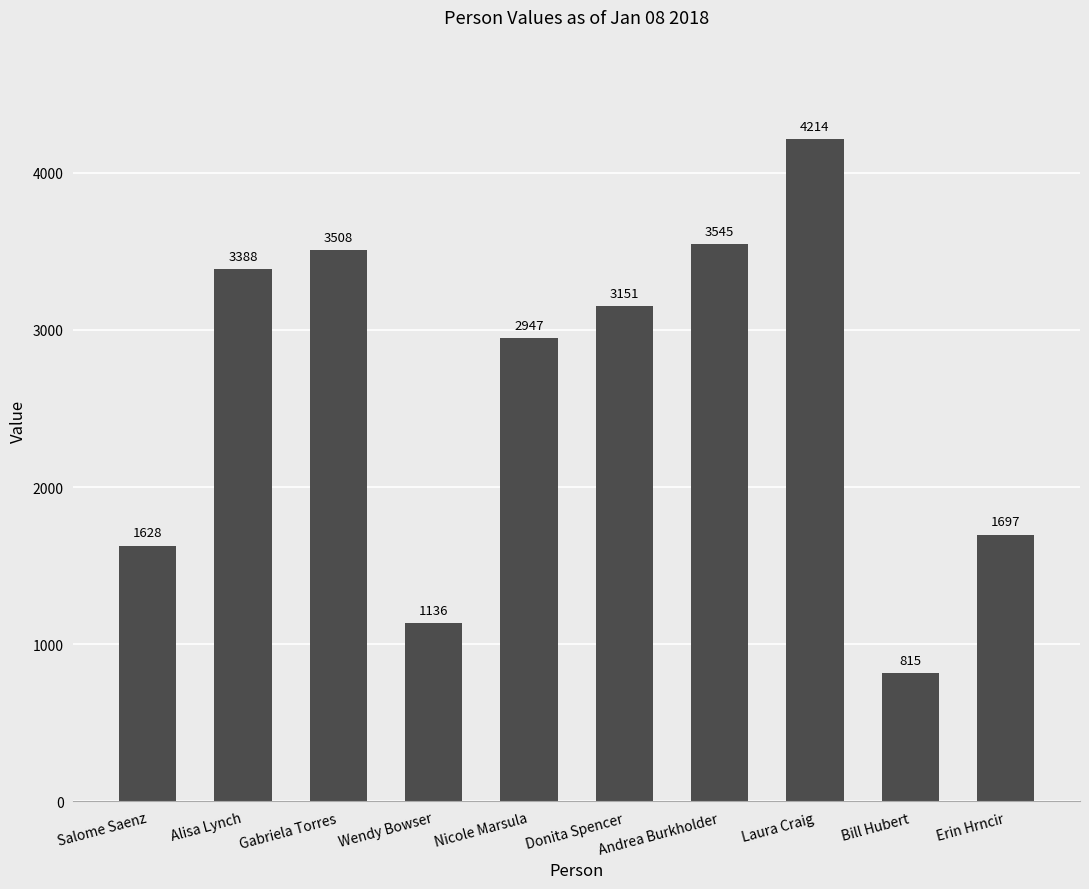

At which label does the data first exceed 3151?

Alisa Lynch